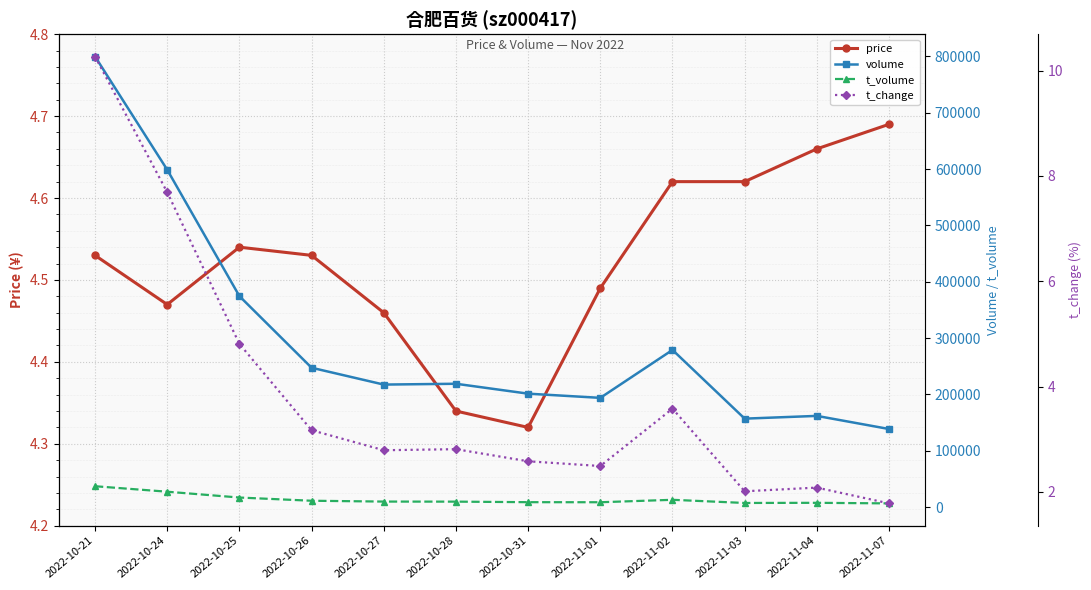

What is the difference between the t_change values at 2022-10-31 and 2022-10-24?

5.1